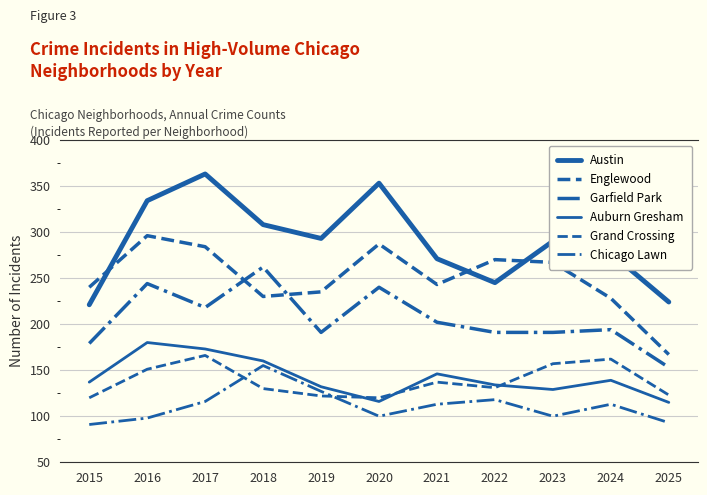

Is this an area chart (filled region under the line)?

No